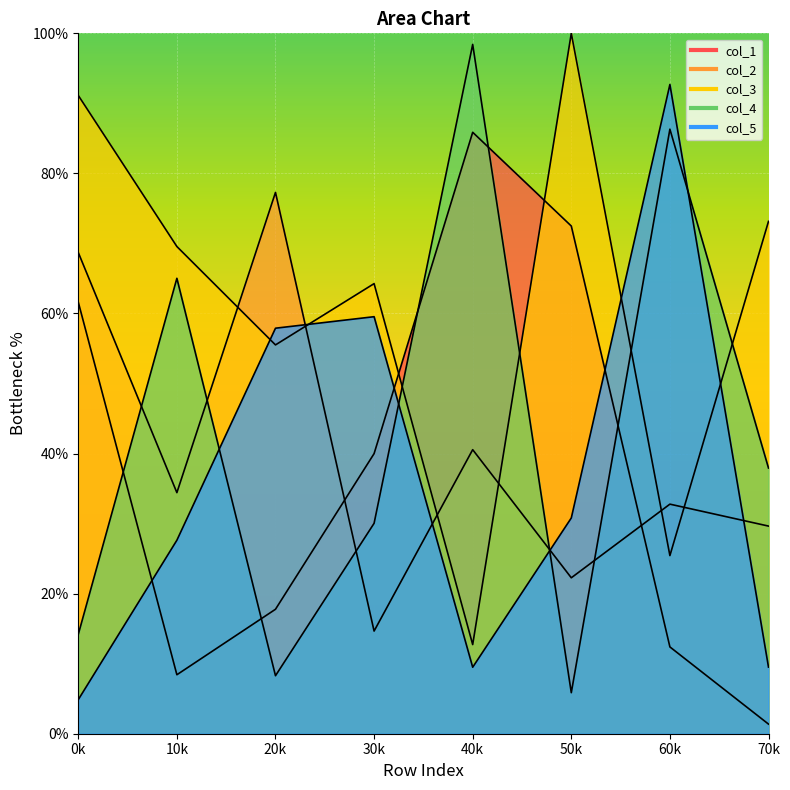

How many values in the col_1 series exceed 39?

4